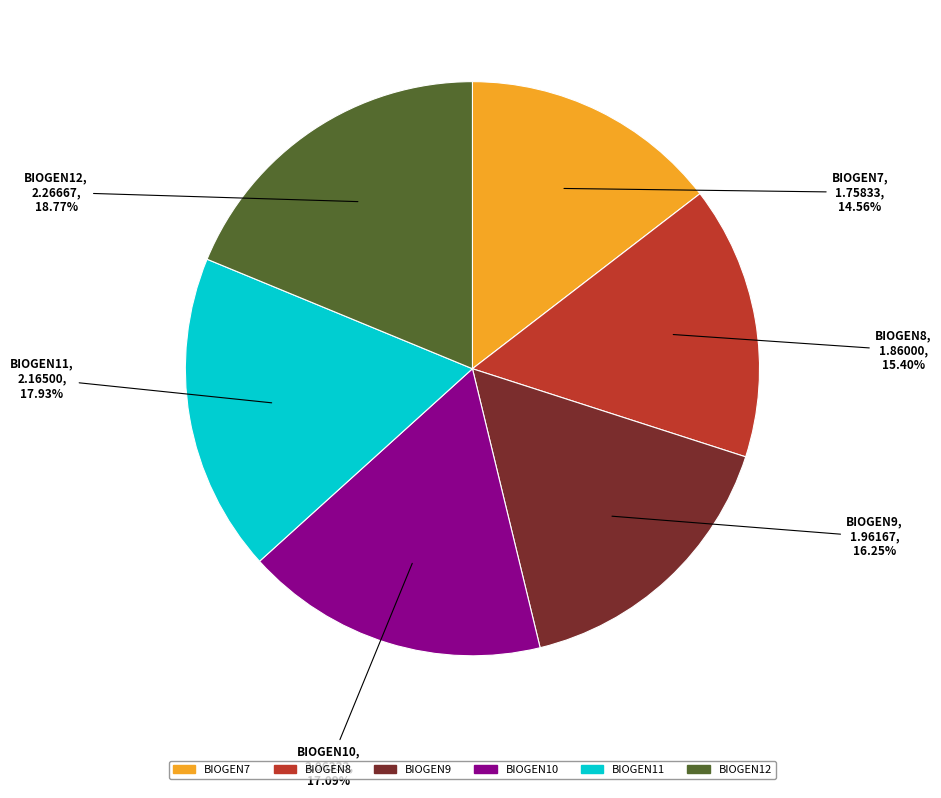

What is the largest slice in the pie chart?

BIOGEN12